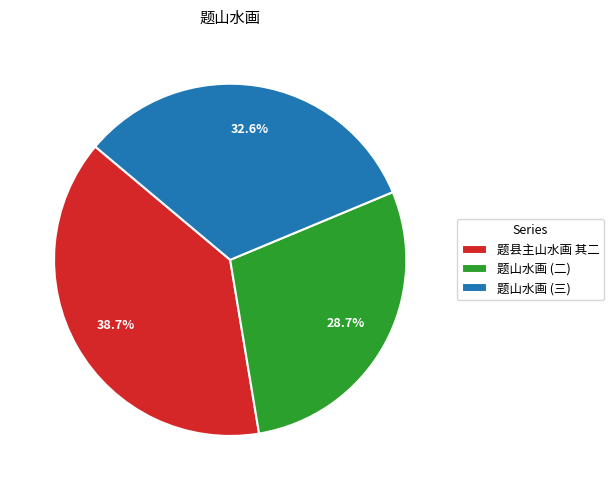

Does 题山水画 (二) represent more than half of the total?

No